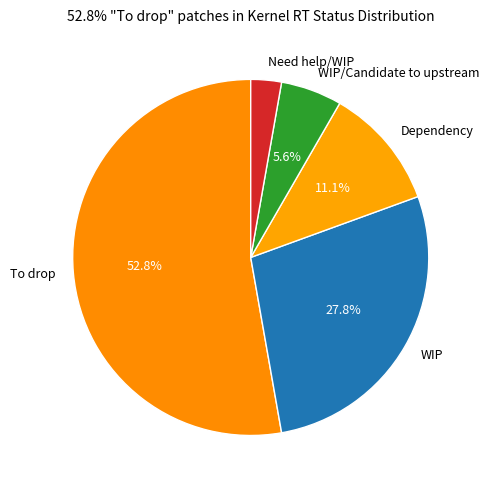

Is the sum of Dependency and To drop greater than half?

Yes